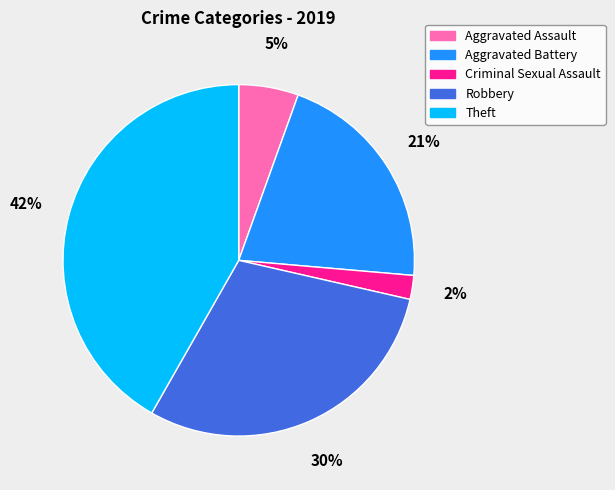

Combined, do Aggravated Assault and Theft account for over 50%?

No